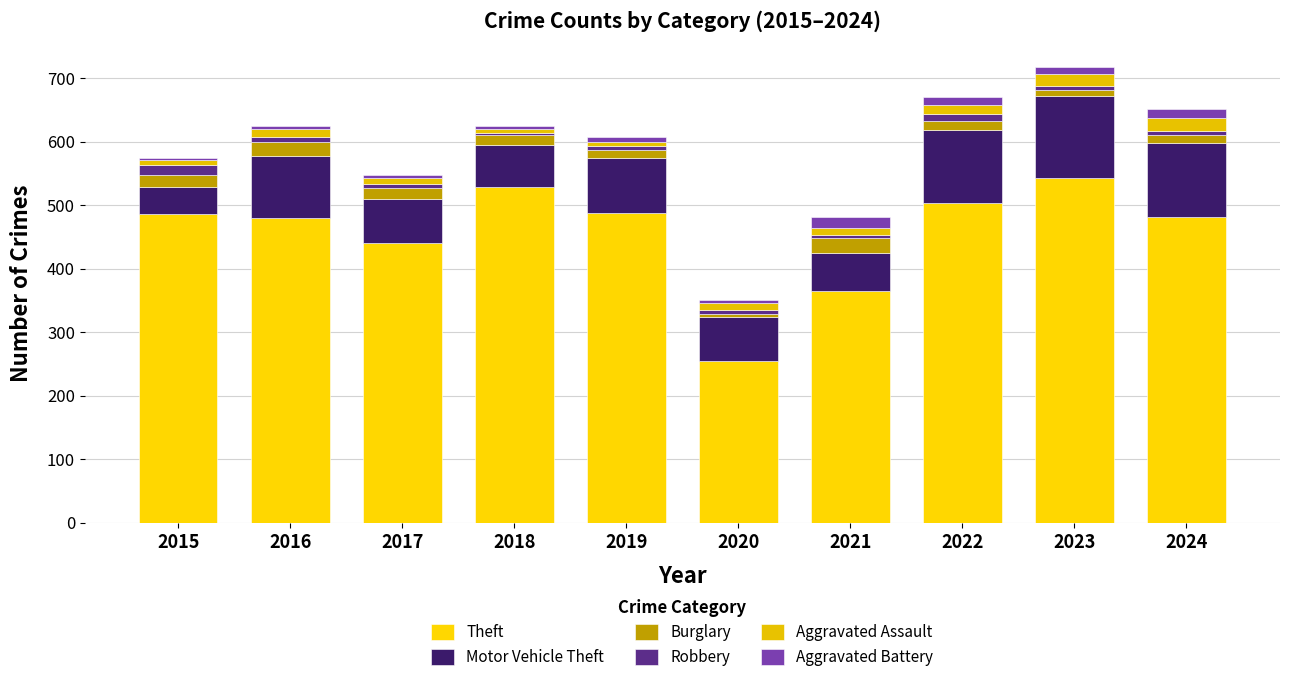

True or false: Motor Vehicle Theft has a value of 157 at 2016.

False